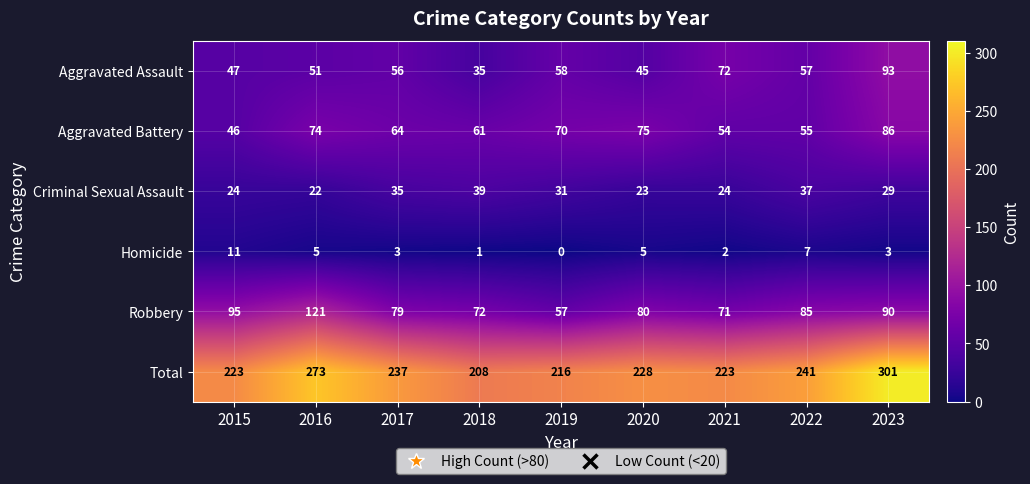

At how many categories does at least one series exceed 74?

9